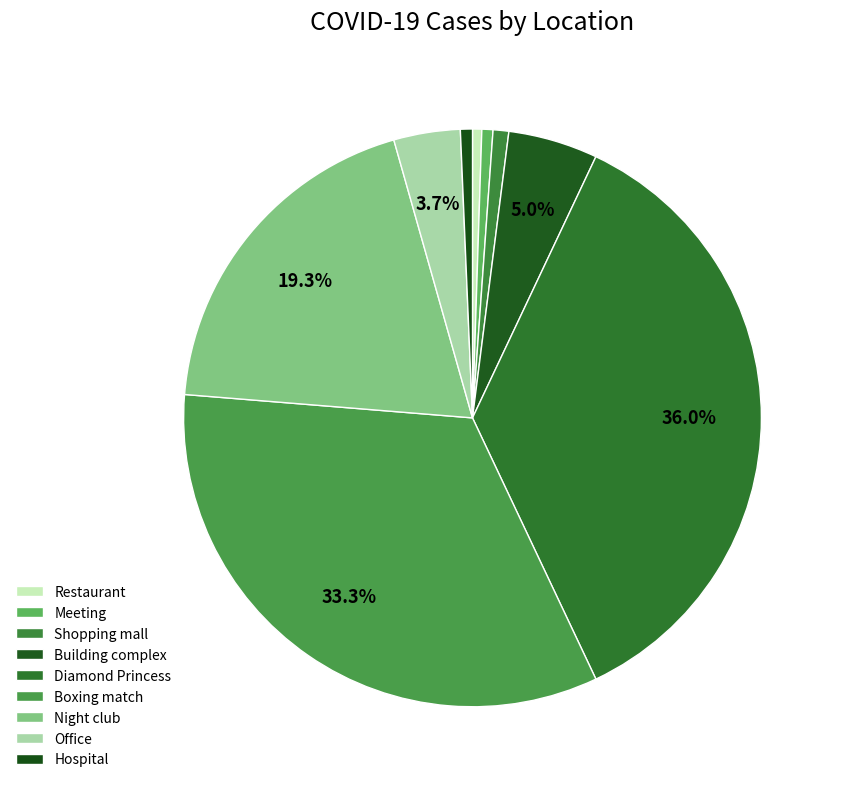

To the nearest percent, what is the combined percentage of Shopping mall and Hospital?

2%